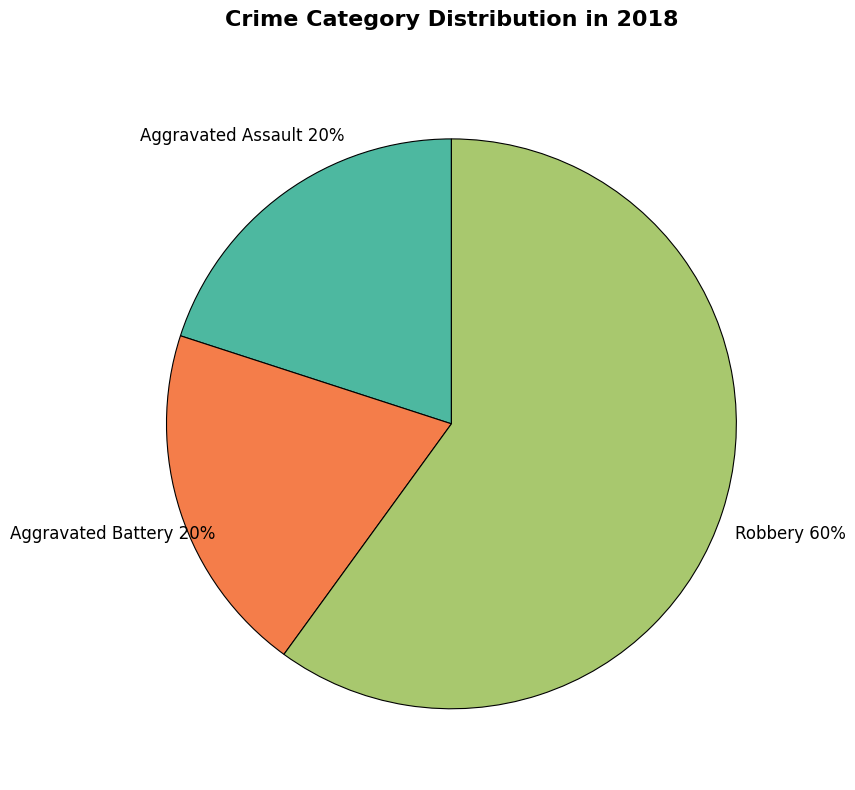

What is the largest slice in the pie chart?

Robbery